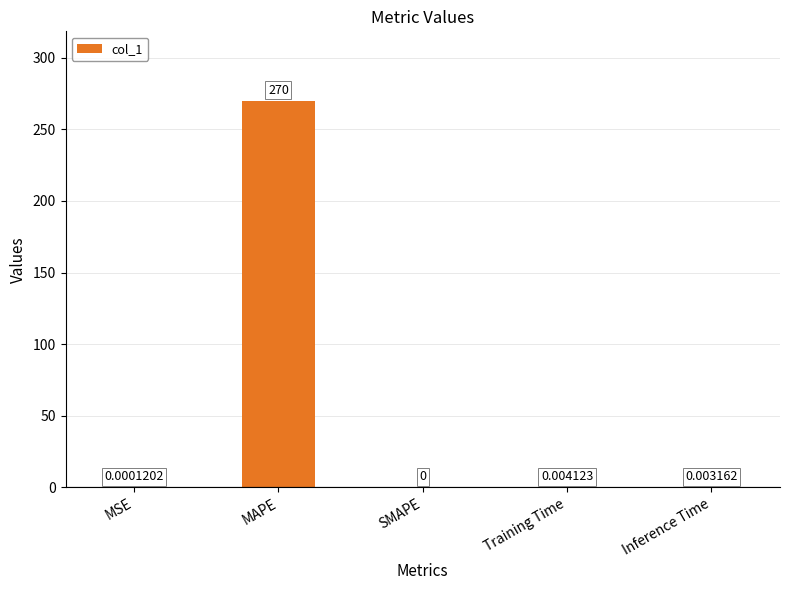

What is the sum of all values?

270.0